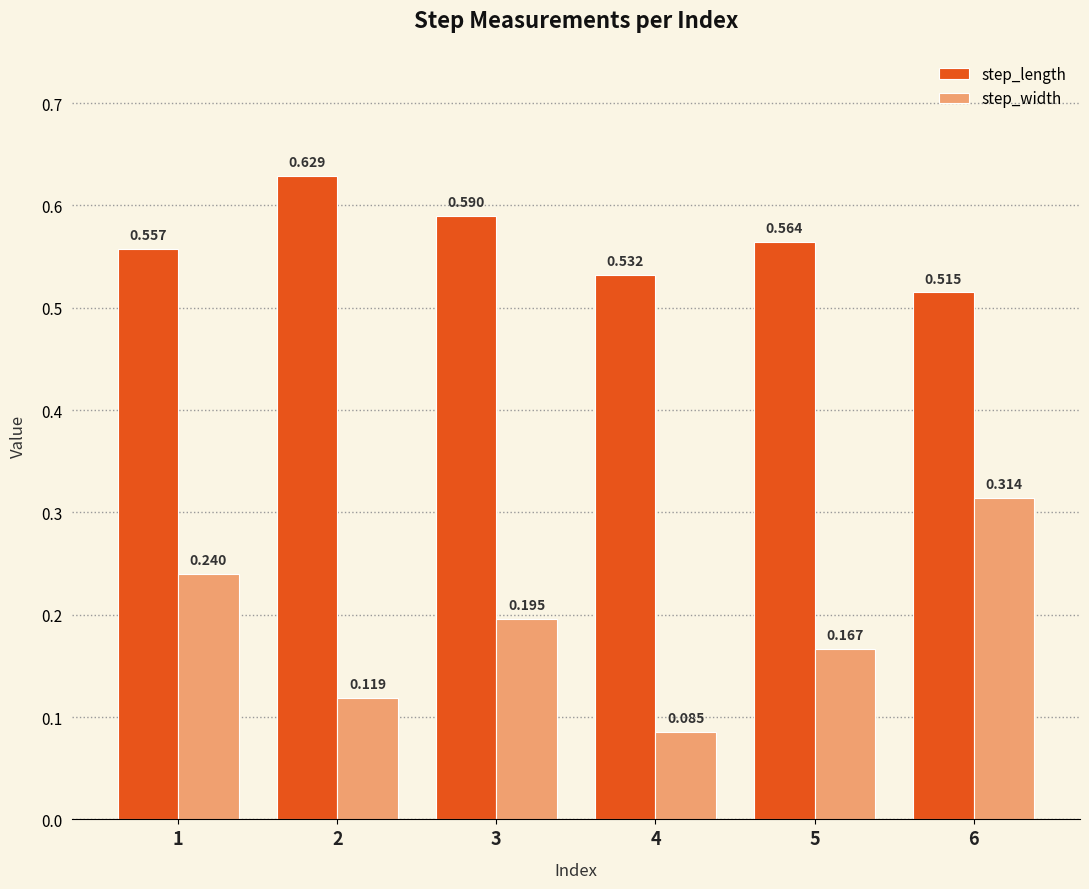

Between 2 and 4, which series saw the biggest shift?

step_length